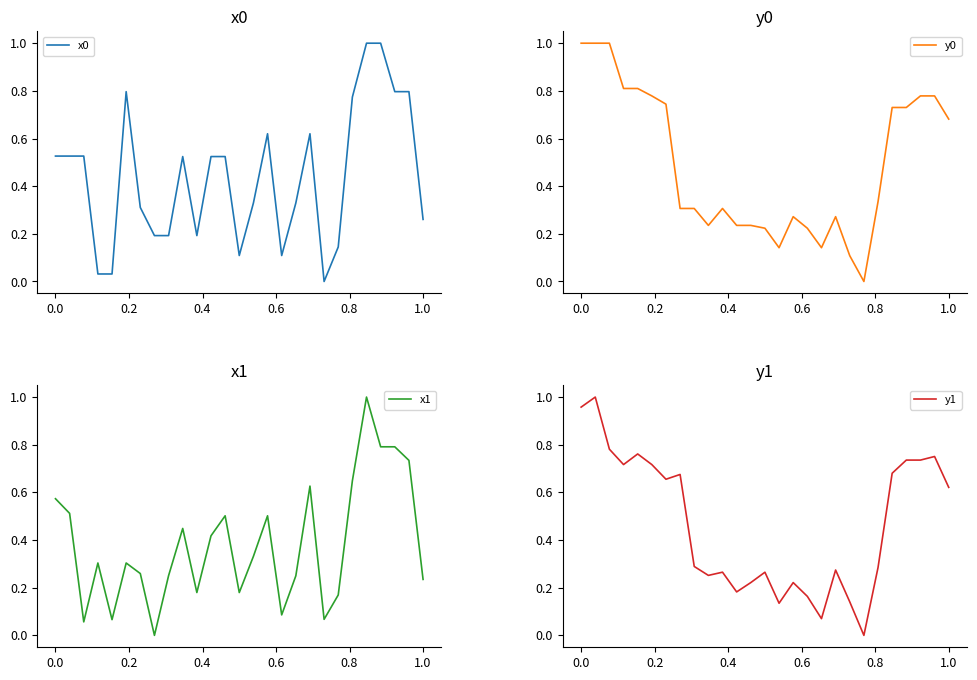

After their last crossing, which series has the higher values: y1 or y0?

y0